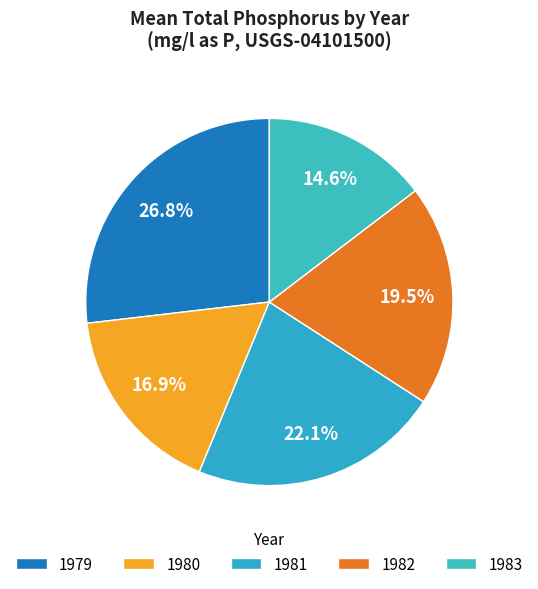

True or false: 1981 accounts for 20% of the total.

False